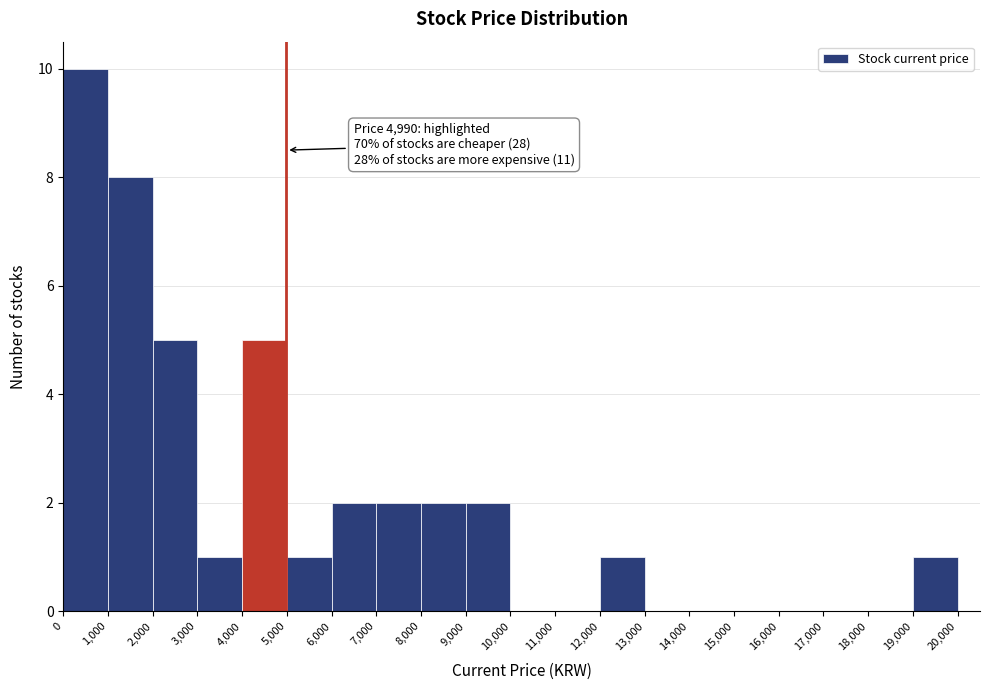

Over which range of the x-axis is the bar tallest?

0 to 1,000